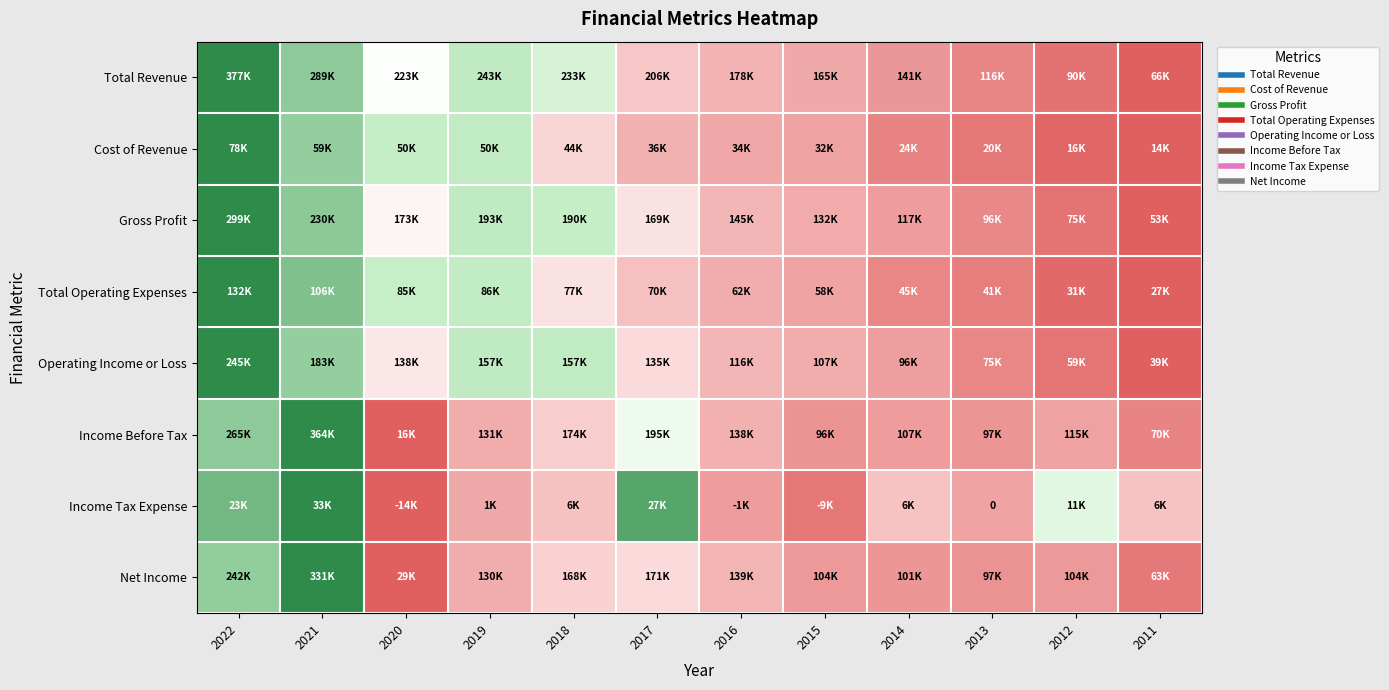

At how many categories does at least one series exceed 0?

12